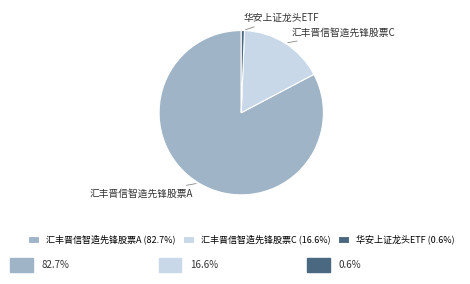

Between 汇丰晋信智造先锋股票C and 华安上证龙头ETF, which is larger?

汇丰晋信智造先锋股票C